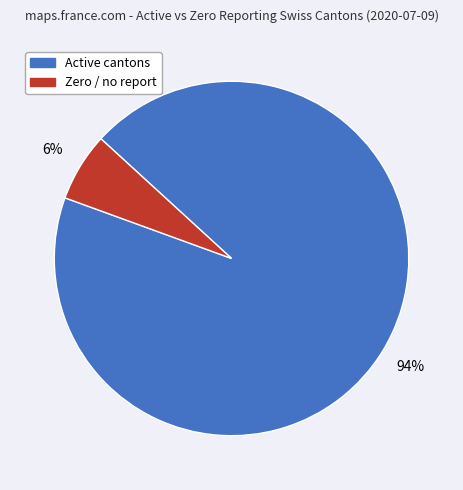

Is there any slice that represents more than half of the pie?

Yes